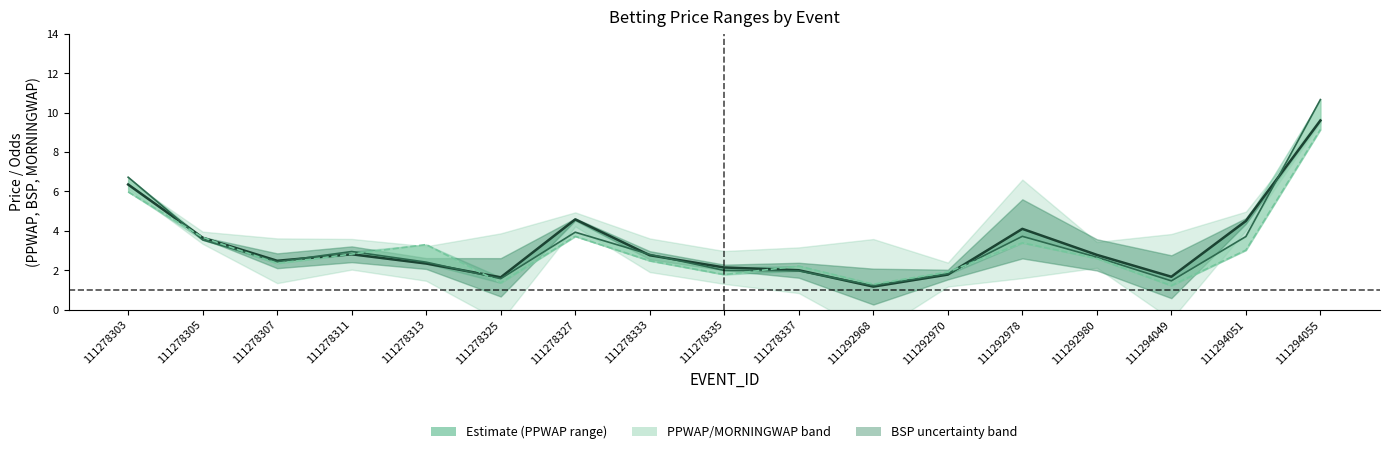

Reading right to left, extract all data points from this chart.

BSP (center): 111294055=9.6	111294051=4.5	111294049=1.7	111292980=2.8	111292978=4.1	111292970=1.8	111292968=1.2	111278337=2.0	111278335=2.1	111278333=2.8	111278327=4.6	111278325=1.6	111278313=2.3	111278311=2.8	111278307=2.5	111278305=3.6	111278303=6.3
PPWAP: 111294055=10.7	111294051=3.7	111294049=1.5	111292980=2.7	111292978=3.7	111292970=1.8	111292968=1.2	111278337=2.0	111278335=2.0	111278333=2.8	111278327=3.9	111278325=1.6	111278313=2.4	111278311=3.0	111278307=2.4	111278305=3.5	111278303=6.7
MORNINGWAP: 111294055=9.1	111294051=3.0	111294049=1.2	111292980=2.6	111292978=3.4	111292970=1.9	111292968=1.3	111278337=2.2	111278335=1.8	111278333=2.5	111278327=3.7	111278325=1.4	111278313=3.3	111278311=2.8	111278307=2.4	111278305=3.7	111278303=6.0